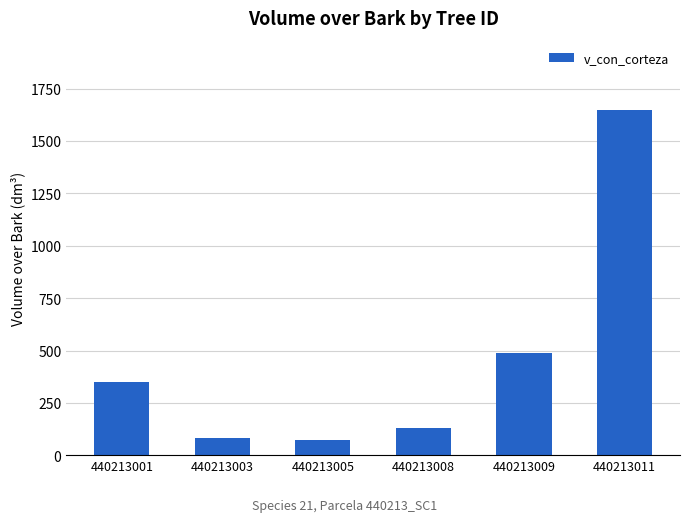

The chart shows a value of 1648.6 at 440213011. True or false?

True